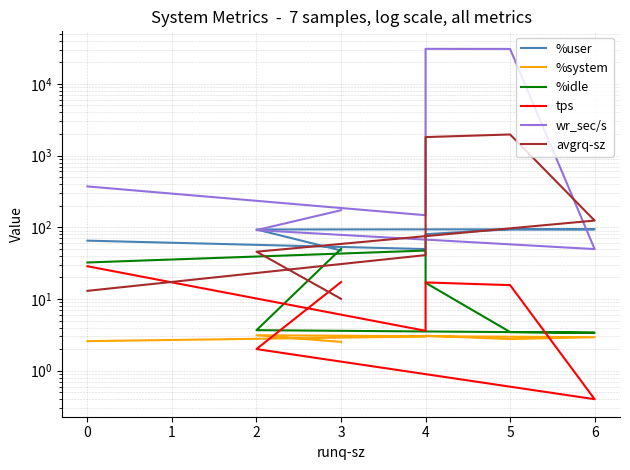

In %system, how many points are higher than both neighbors (excluding endpoints)?

2